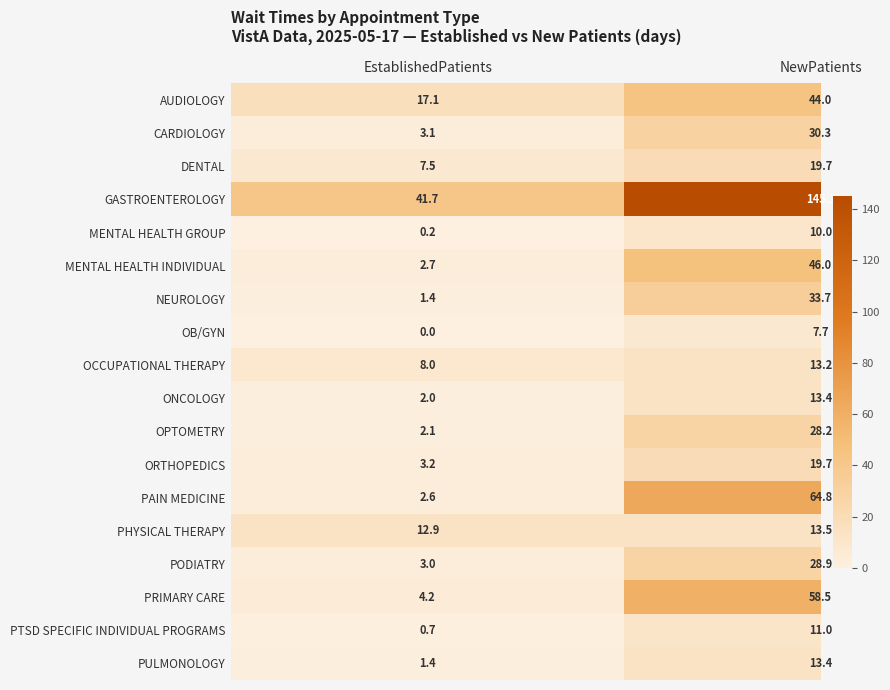

What is the difference between the maximum and minimum values in the PAIN MEDICINE series?

62.2